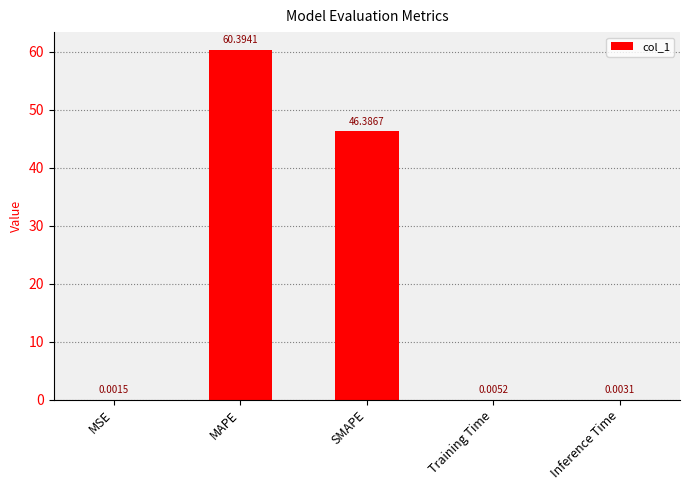

What is the sum of all values?

106.8